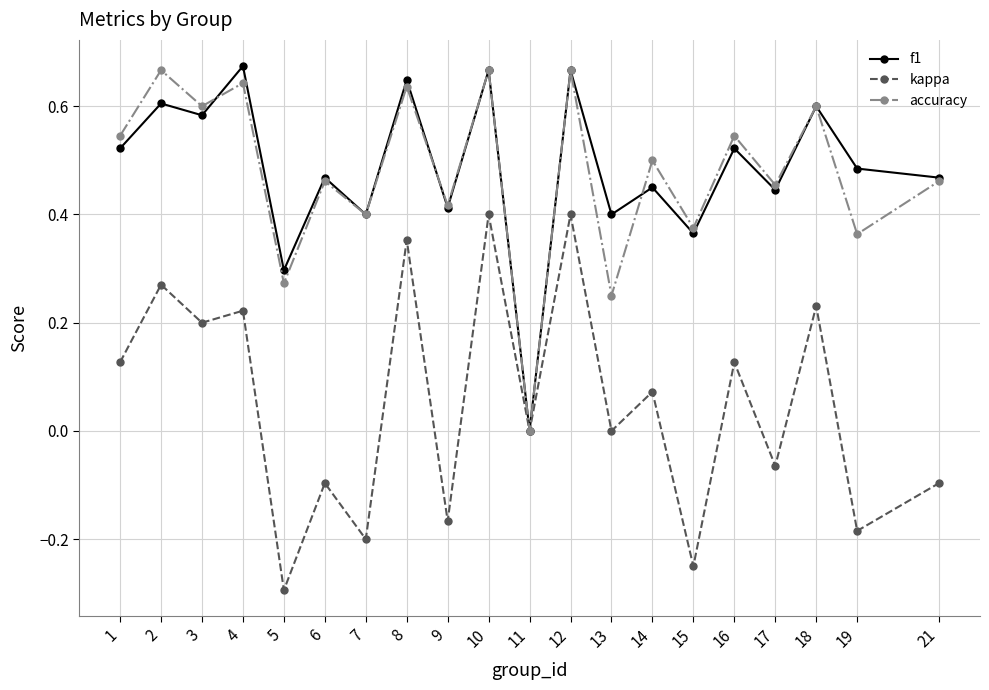

Rank the series at 3 from lowest to highest value.

kappa, f1, accuracy